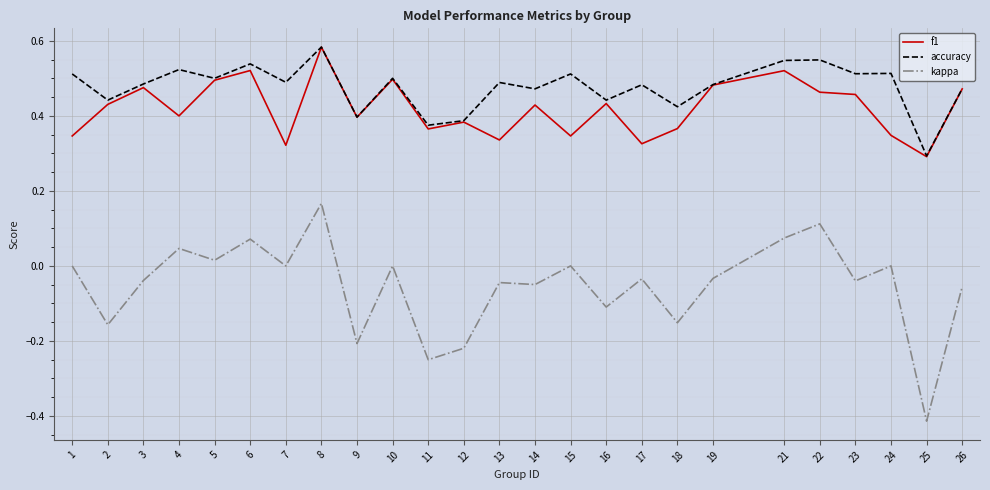

Rank the series at 22 from highest to lowest value.

accuracy, f1, kappa